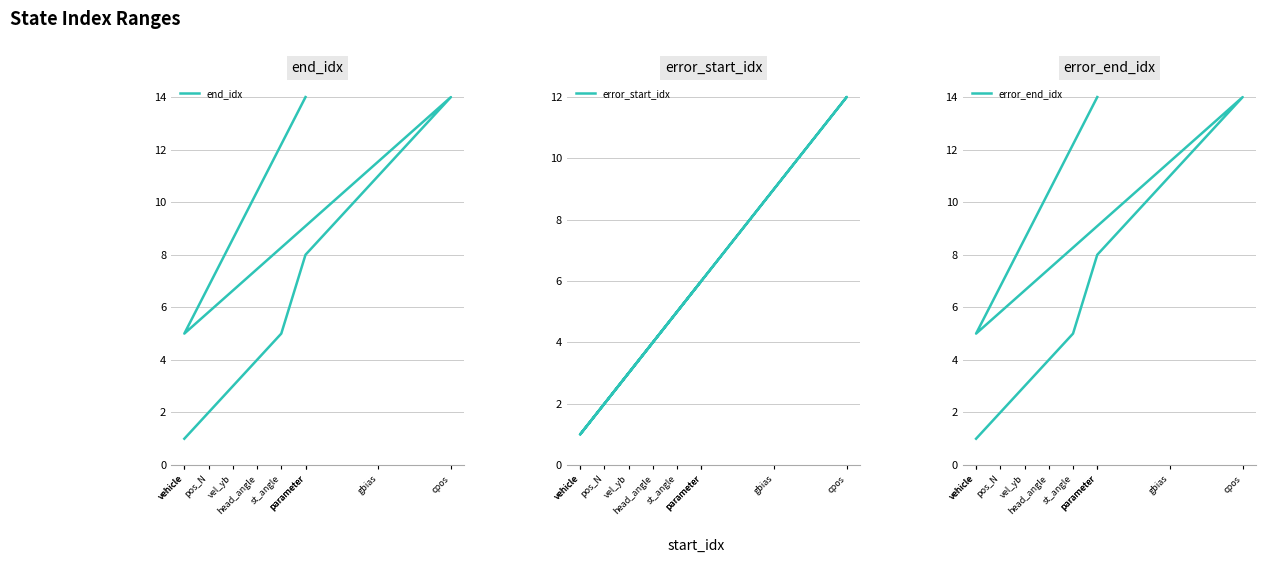

Rank the series by their maximum value, from lowest to highest.

error_start_idx, end_idx, error_end_idx